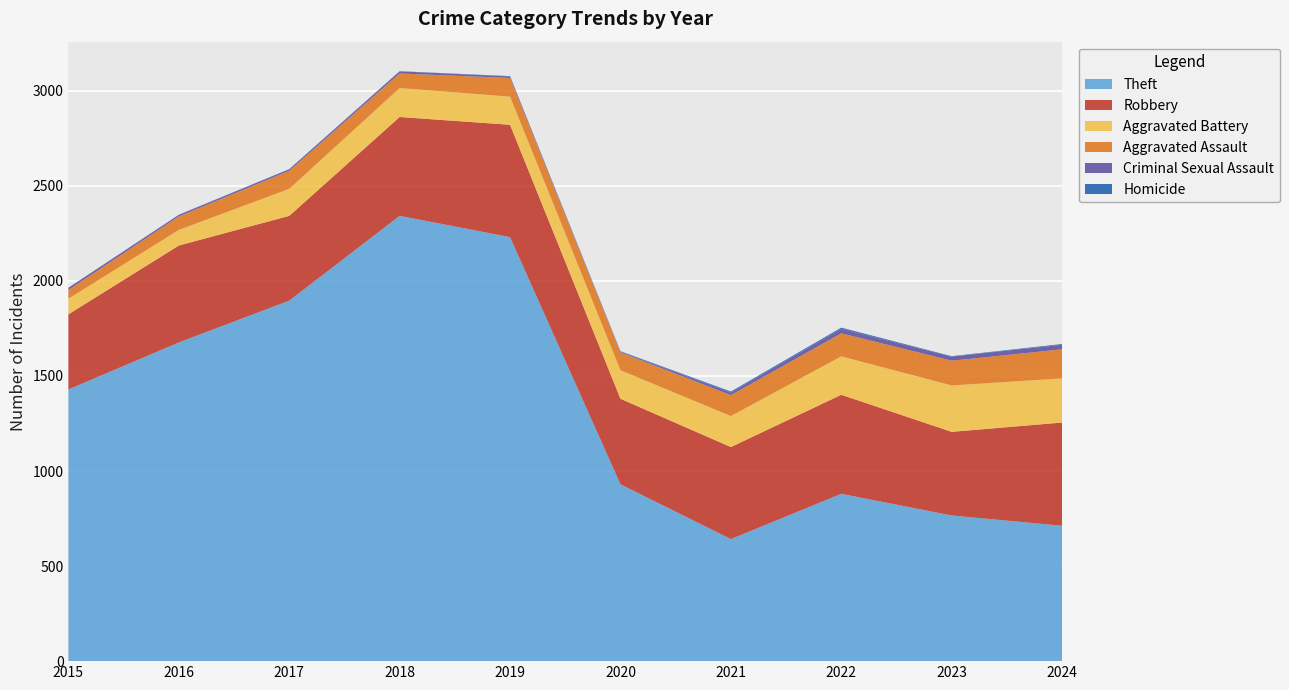

Reading left to right, list all the values displayed in this chart.

Theft: 1429	1676	1896	2342	2230	930	642	880	766	712
Robbery: 395	510	446	520	591	450	484	521	440	543
Aggravated Battery: 82	82	142	152	148	150	163	202	244	232
Aggravated Assault: 46	71	95	77	98	94	110	121	130	153
Criminal Sexual Assault: 12	8	8	11	8	3	14	24	22	24
Homicide: 0	1	1	1	2	3	5	6	2	4